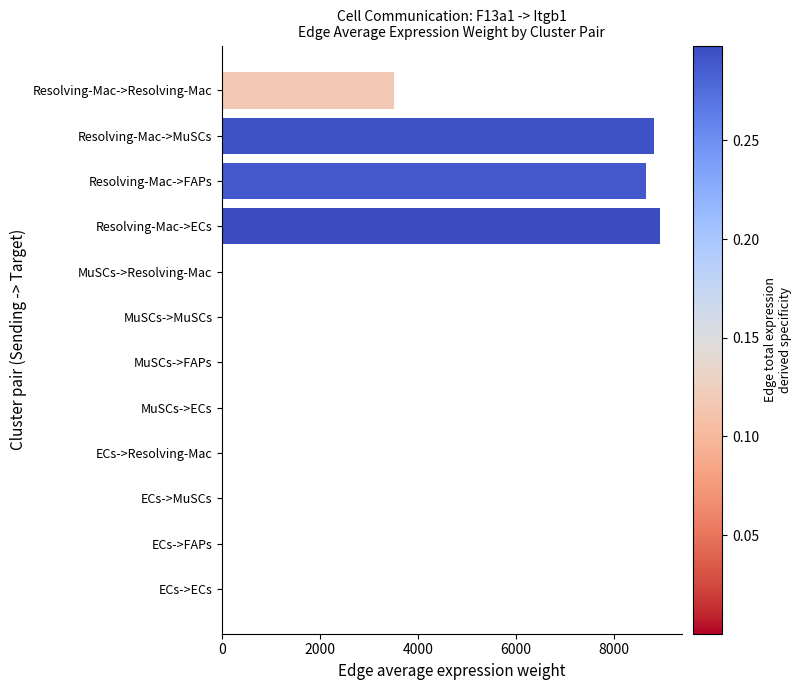

What is the sum of all values?

29964.3